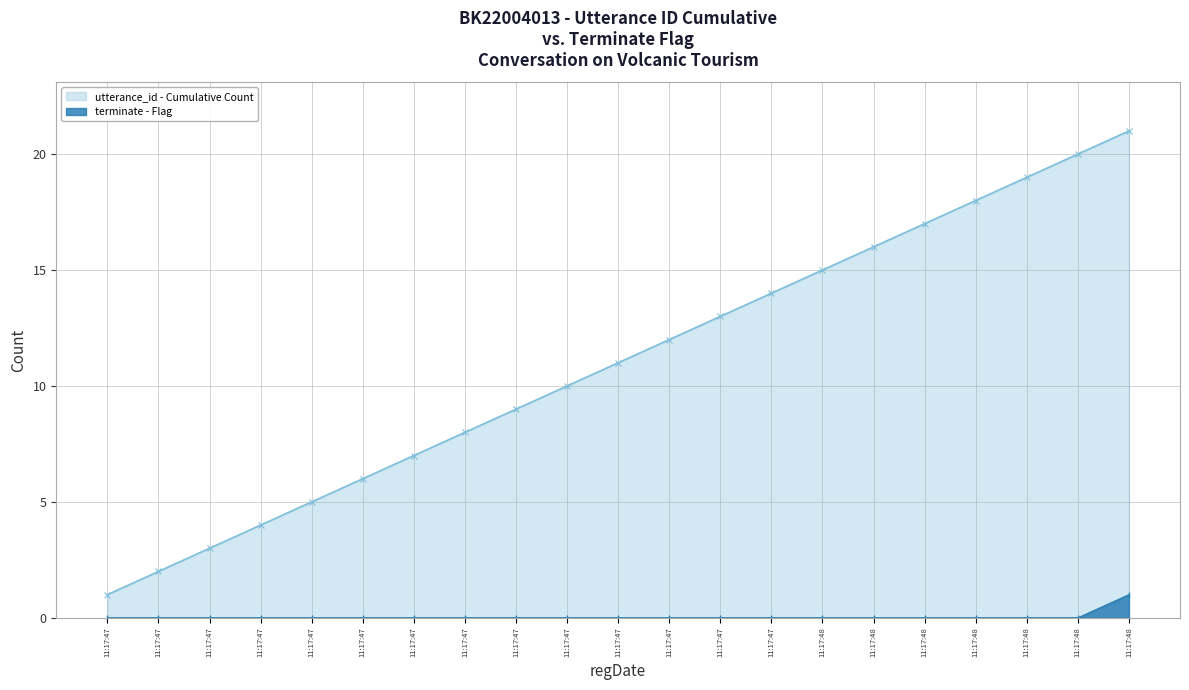

How many values in the utterance_id - Cumulative Count series exceed 11?

10